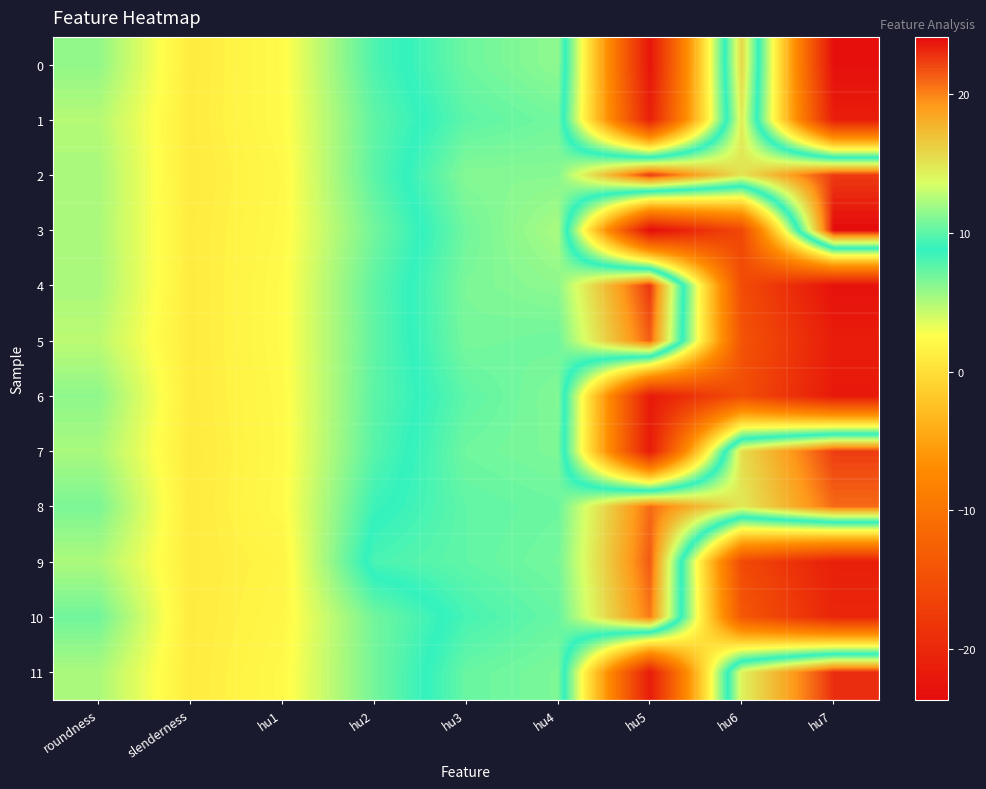

Between roundness and hu3, which series saw the biggest shift?

5